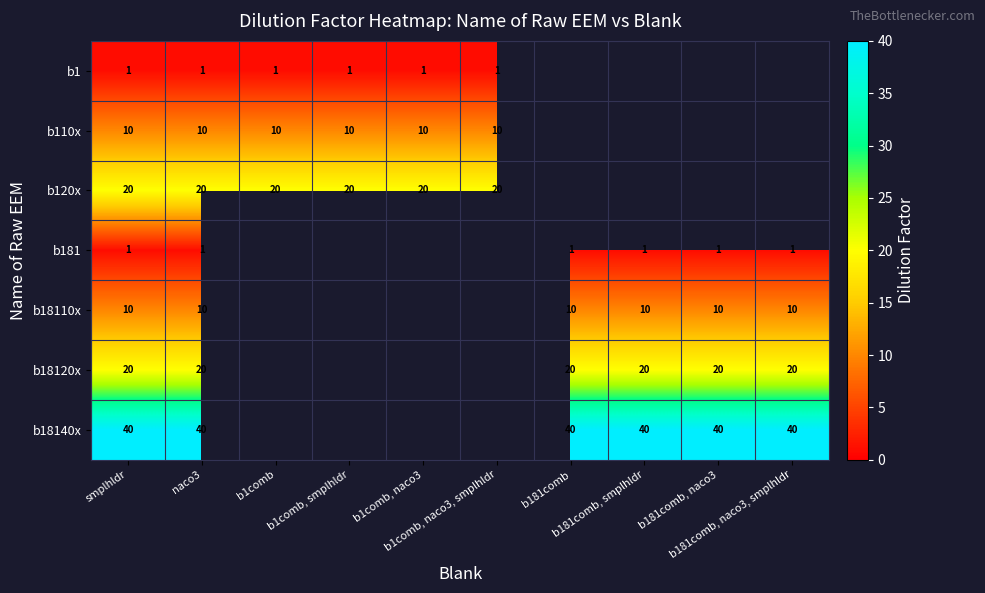

The b110x series shows 10.0 at naco3. True or false?

True